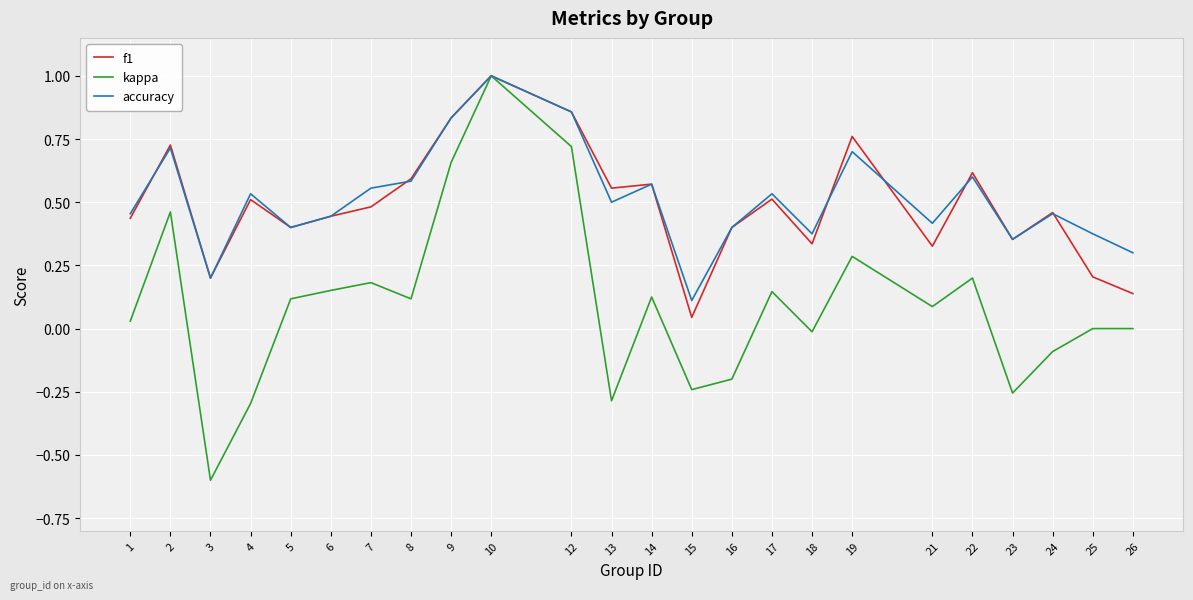

At which category does kappa reach its first local valley?

3